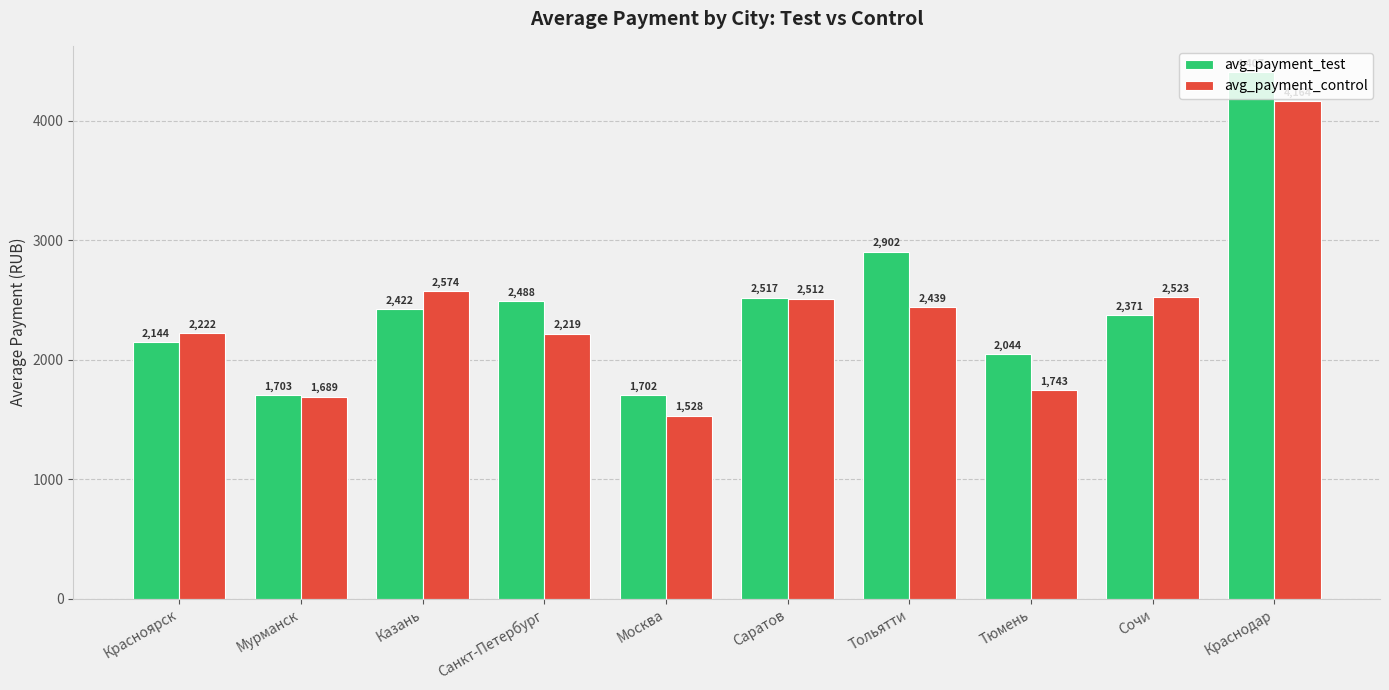

How many bars are there in total?

20